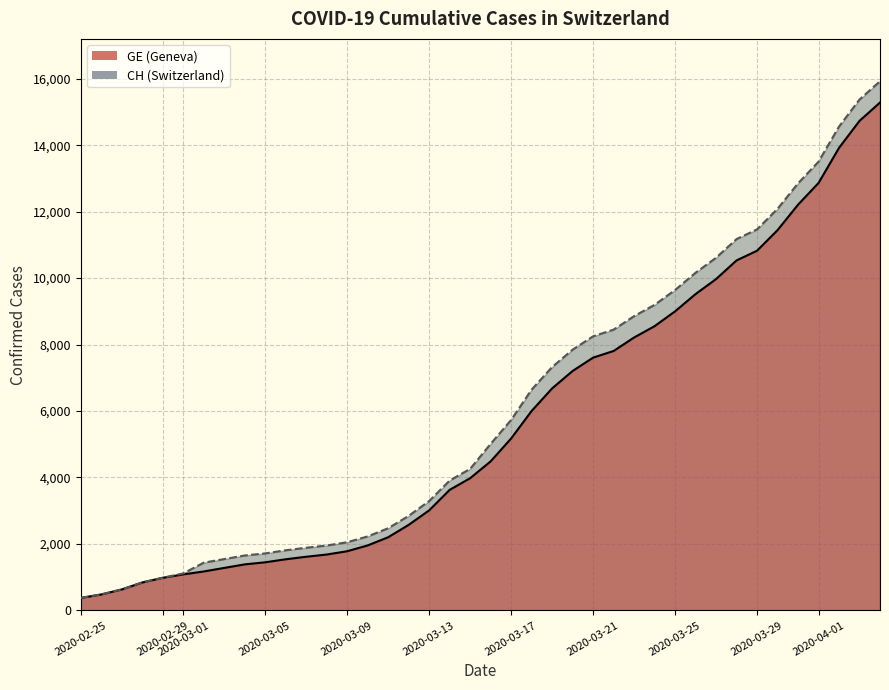

What are all the series names shown in the legend?

CH, GE